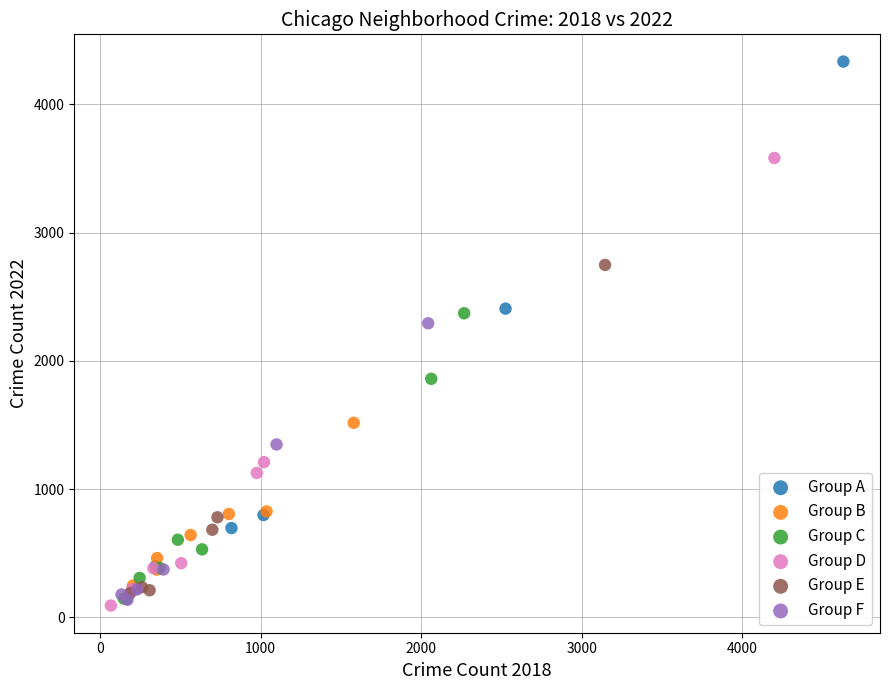

Which series has the largest Y range (max minus min)?

Group A